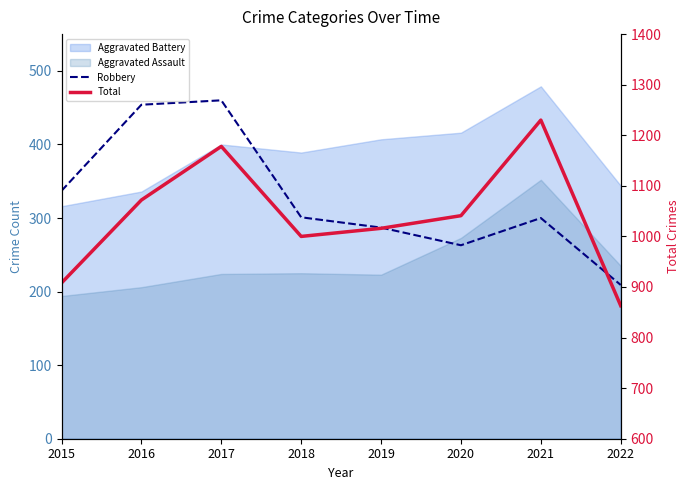

True or false: Robbery has more than 1 points higher than both neighbors.

True